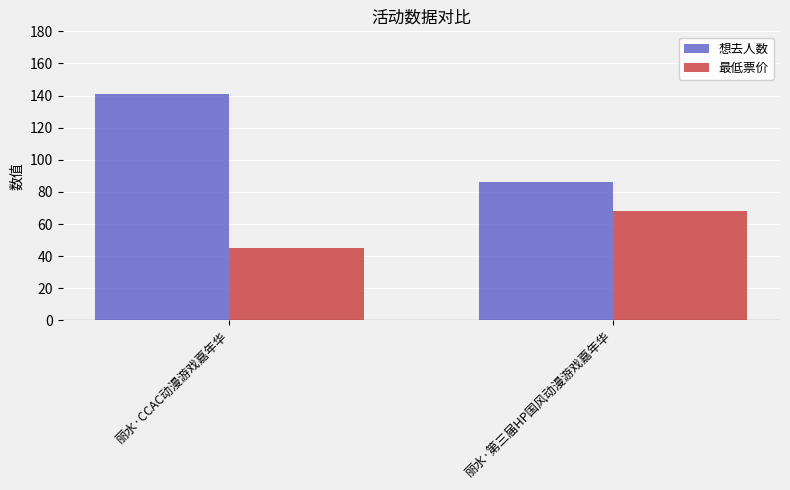

At which label is 最低票价 closest to 56?

丽水·CCAC动漫游戏嘉年华